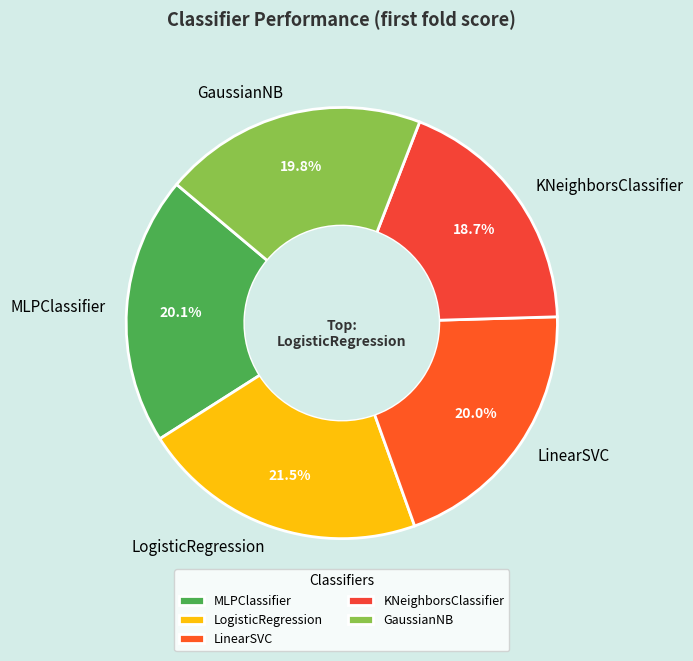

What is the smallest slice in the pie chart?

KNeighborsClassifier